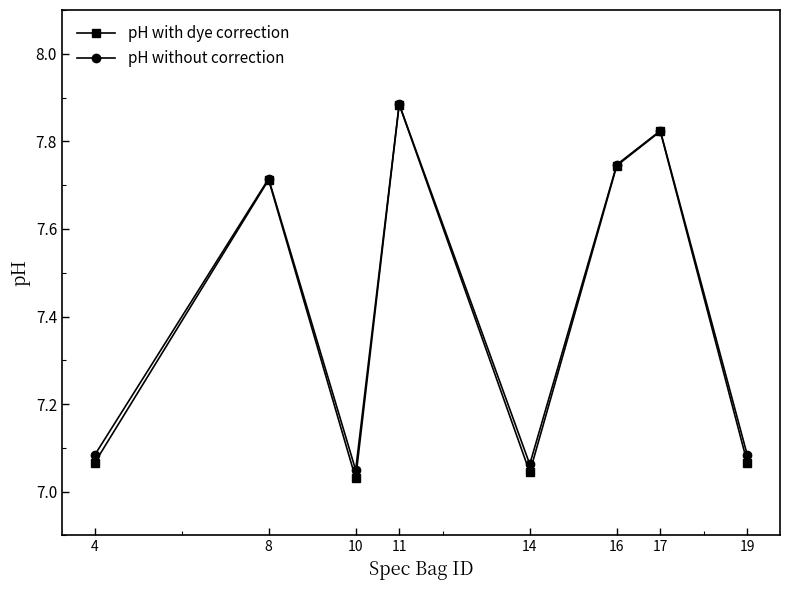

How many distinct data groups are displayed?

2